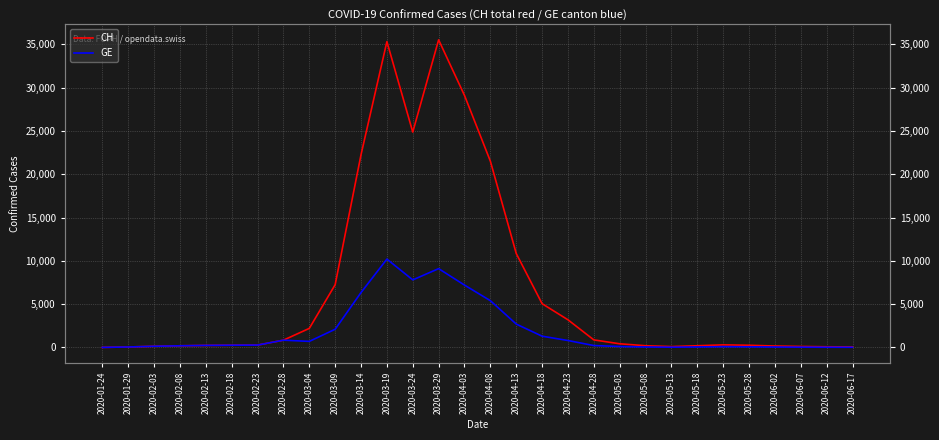

True or false: CH and GE intersect in this chart.

False